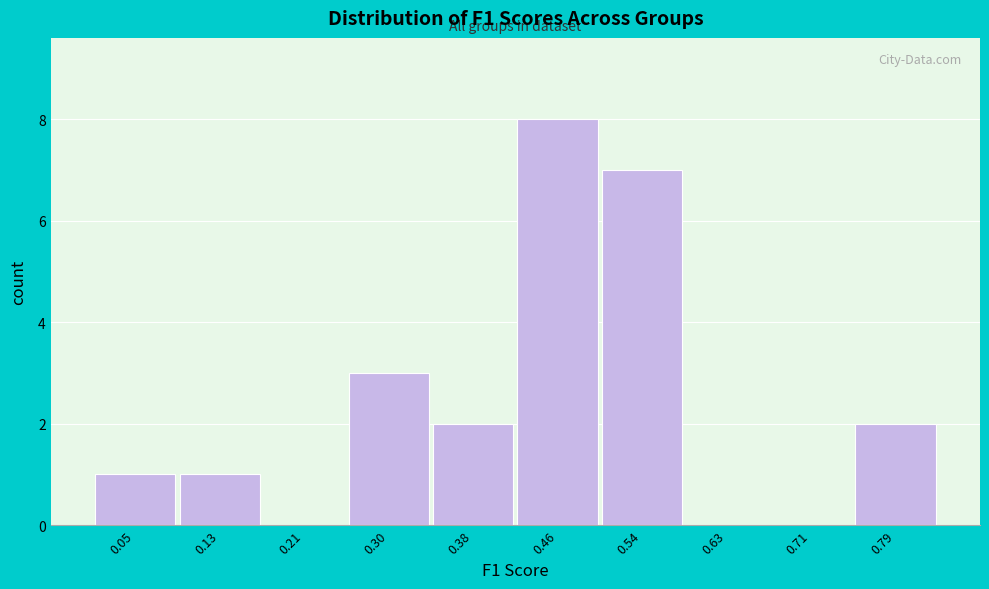

Reading left to right, what are all the values shown in this chart?

0.05=1	0.13=1	0.21=0	0.30=3	0.38=2	0.46=8	0.54=7	0.63=0	0.71=0	0.79=2